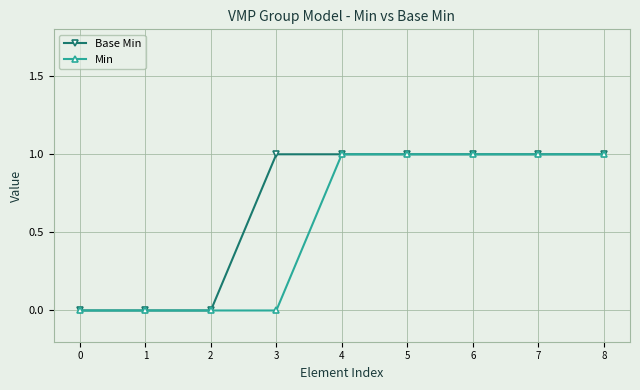

What is the maximum value shown in the chart?

1